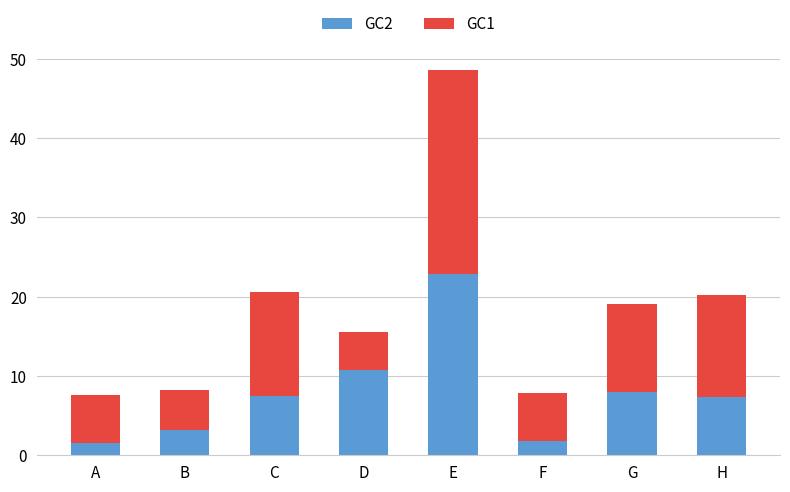

What is the sum of the GC2 values at A and C?

9.0